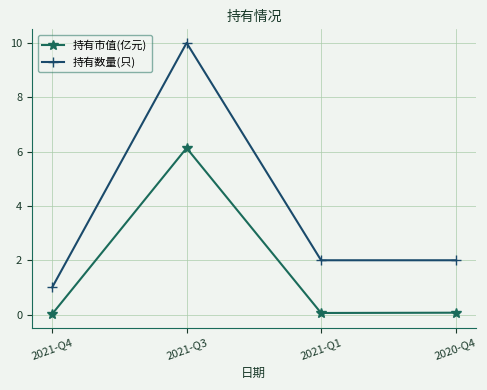

At 2020-Q4, list the series in order from smallest to largest.

持有市值(亿元), 持有数量(只)